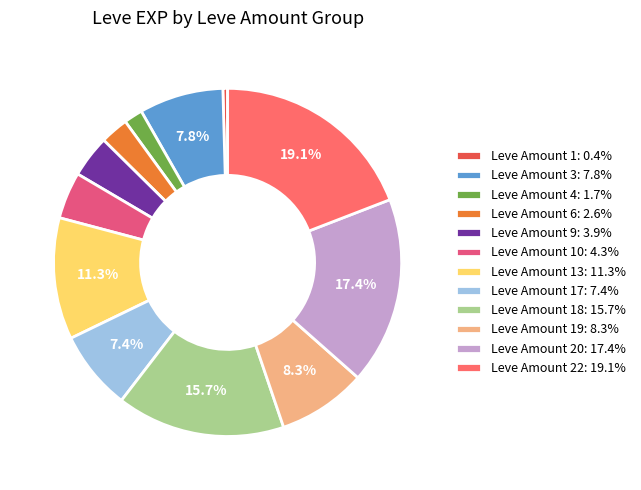

Count the number of slices in the pie.

12